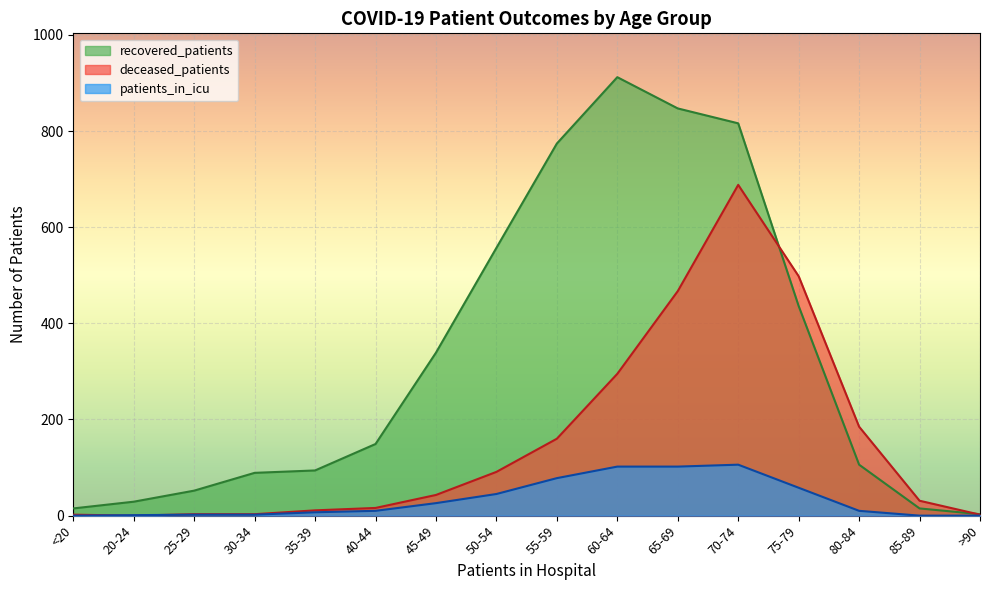

How many data points in patients_in_icu are above 10?

7